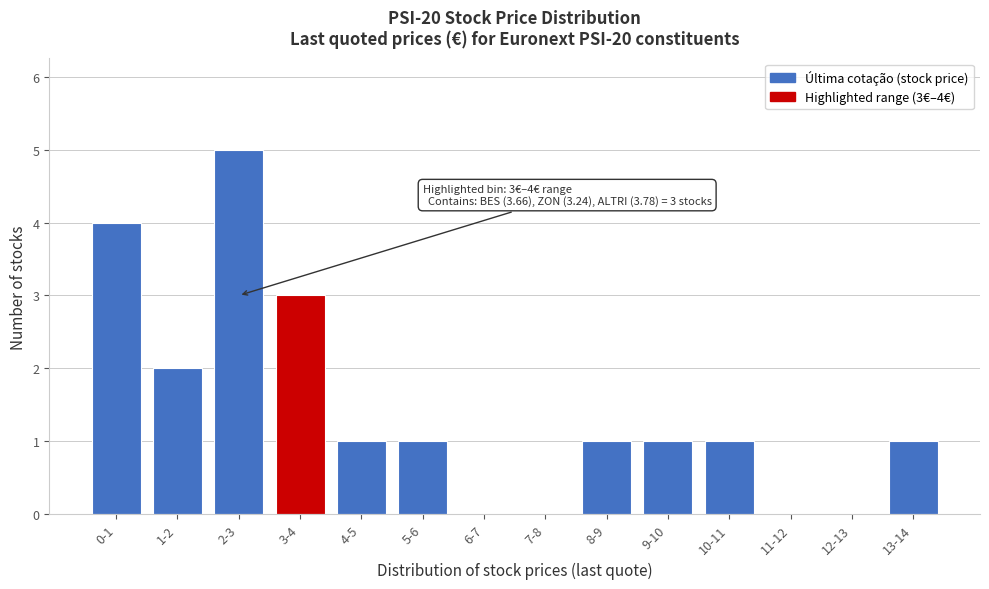

Reading right to left, list all the values displayed in this chart.

13-14=1	12-13=0	11-12=0	10-11=1	9-10=1	8-9=1	7-8=0	6-7=0	5-6=1	4-5=1	3-4=3	2-3=5	1-2=2	0-1=4